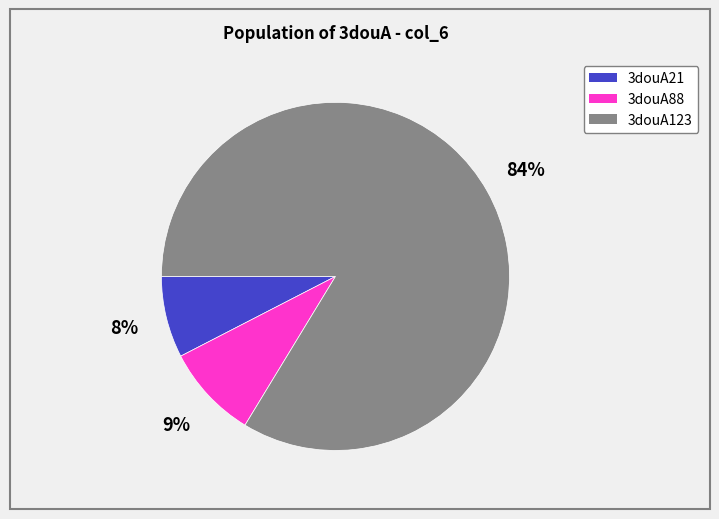

True or false: 3douA88 accounts for 1% of the total.

False